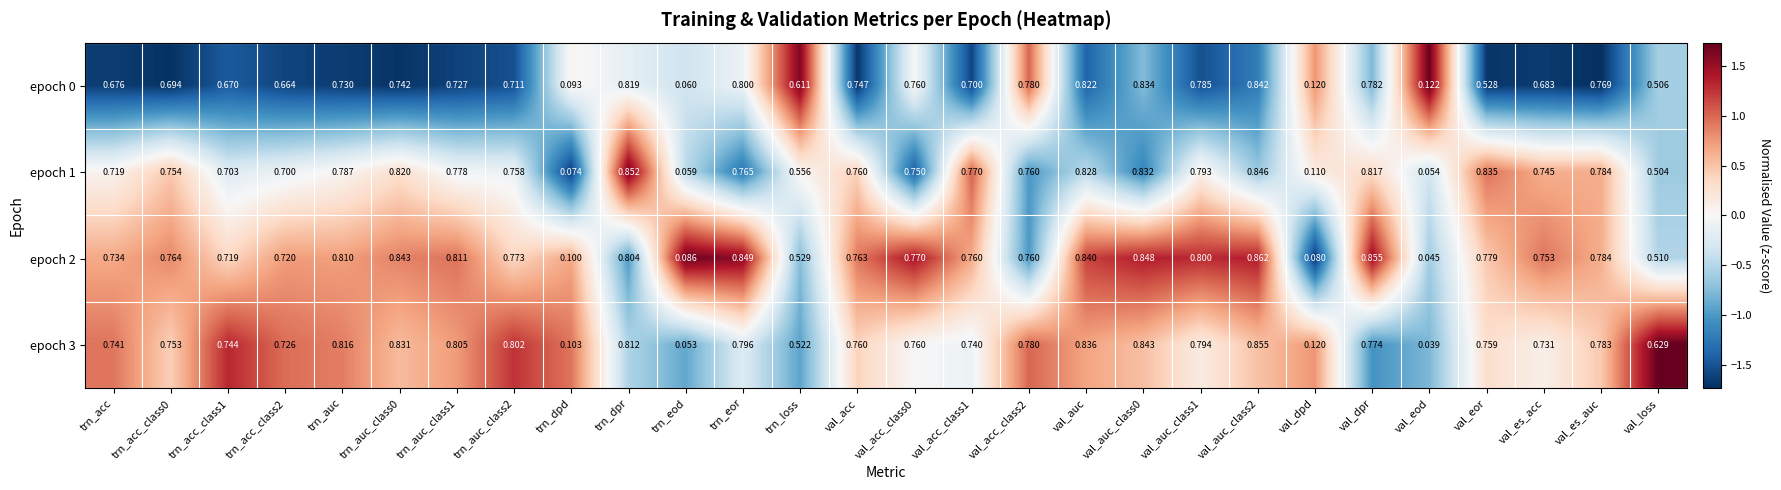

Is the value of epoch 3 at val_dpd greater than the value of epoch 0 at val_acc?

No